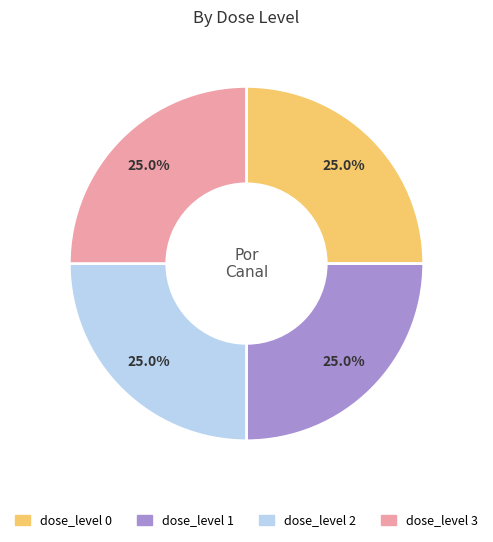

Is there a majority slice in this chart?

No